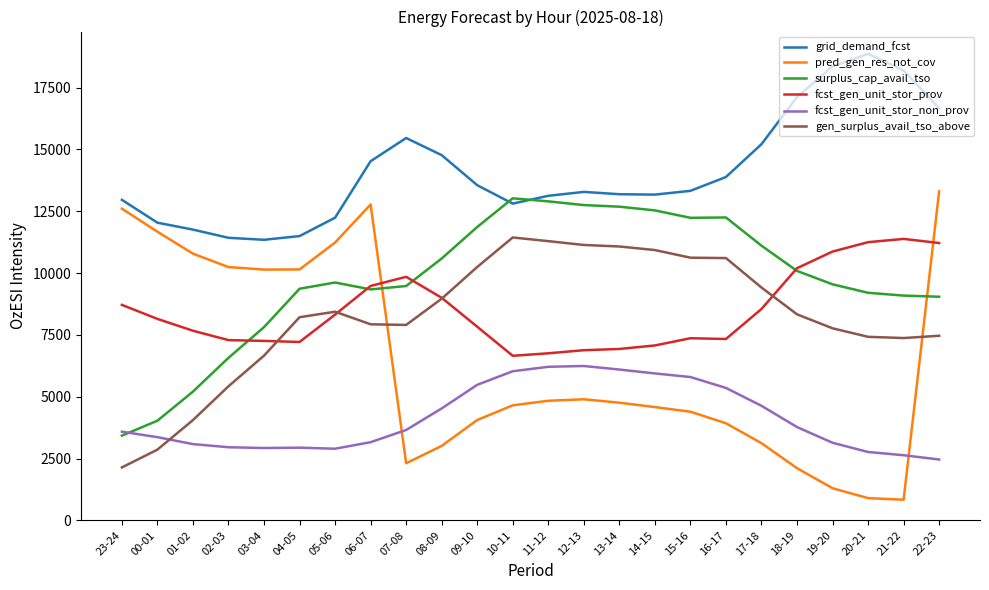

Does the chart have visible grid lines?

No